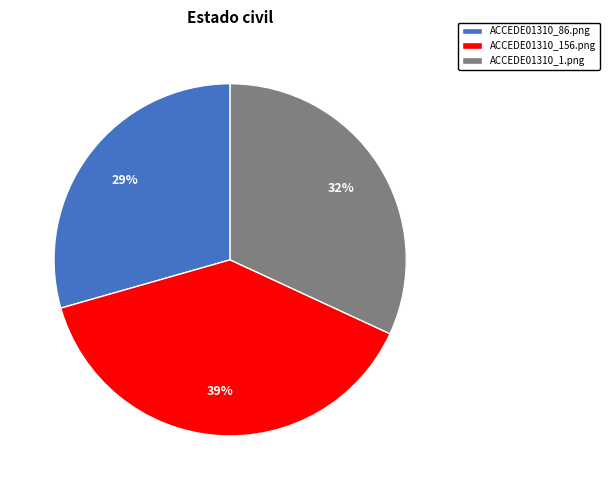

To the nearest percent, what is the average slice percentage?

33%